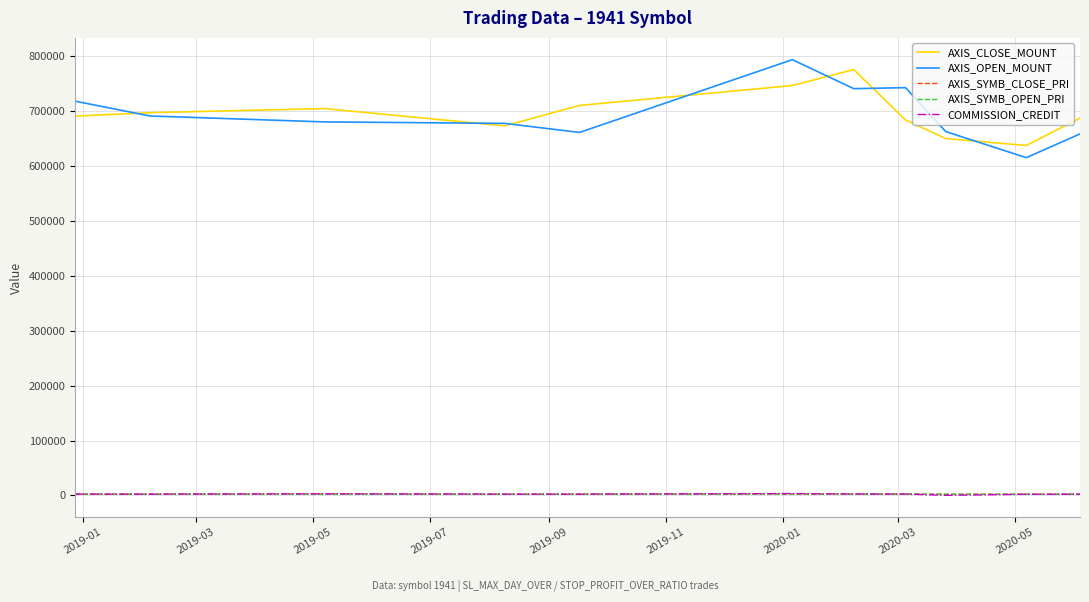

True or false: AXIS_SYMB_OPEN_PRI and AXIS_OPEN_MOUNT intersect in this chart.

False